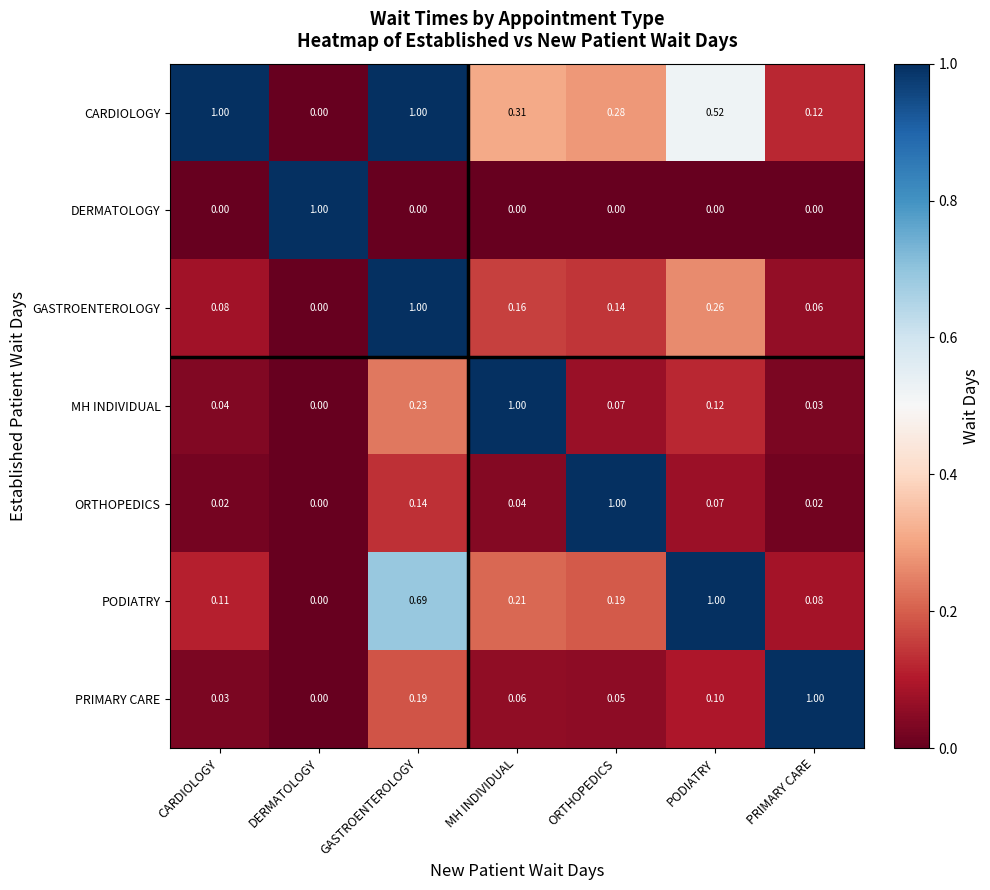

Which series has the largest total across all categories?

CARDIOLOGY